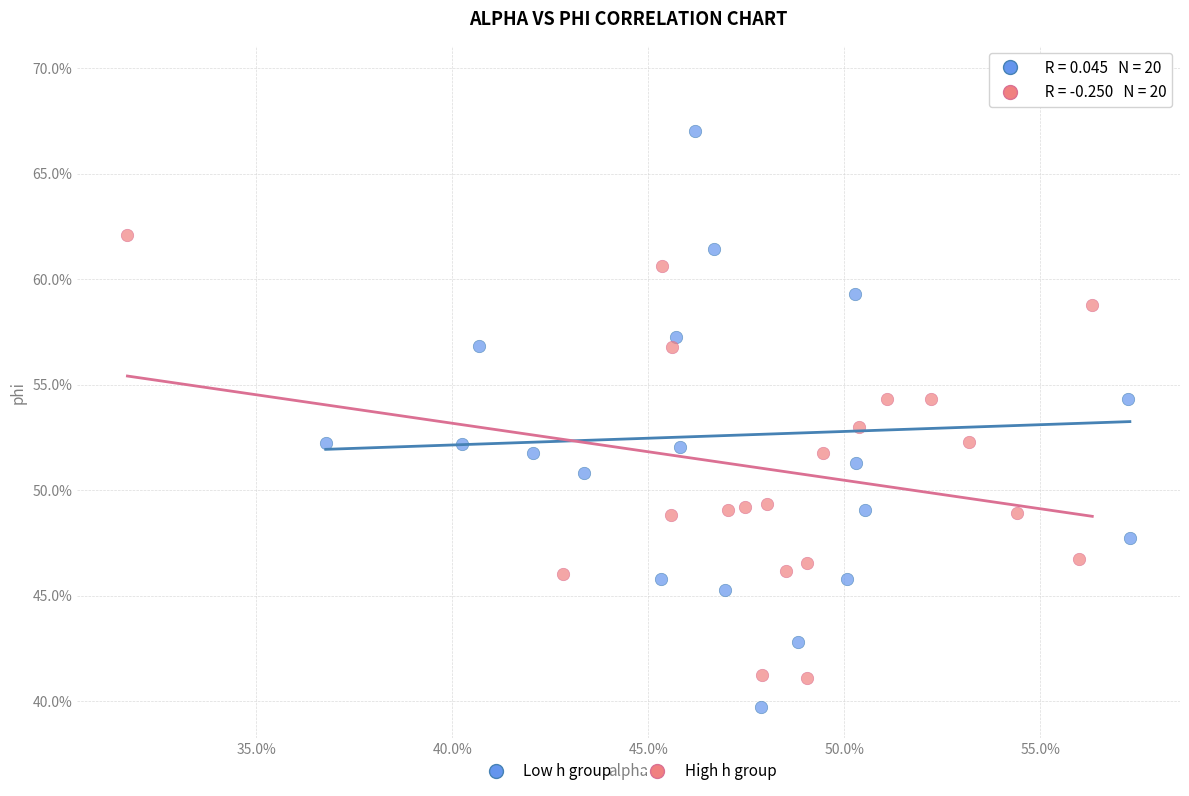

What are all the series names shown in the legend?

Low h group, High h group